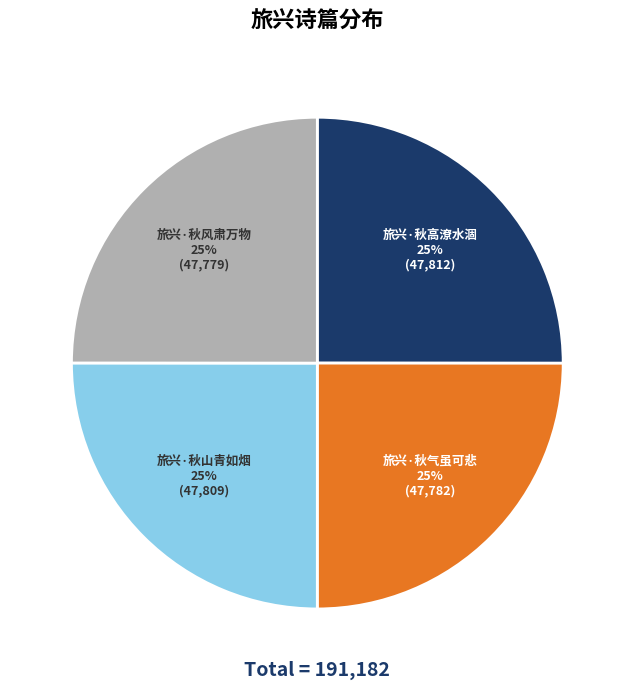

True or false: 旅兴·秋高潦水涸 accounts for 25% of the total.

True